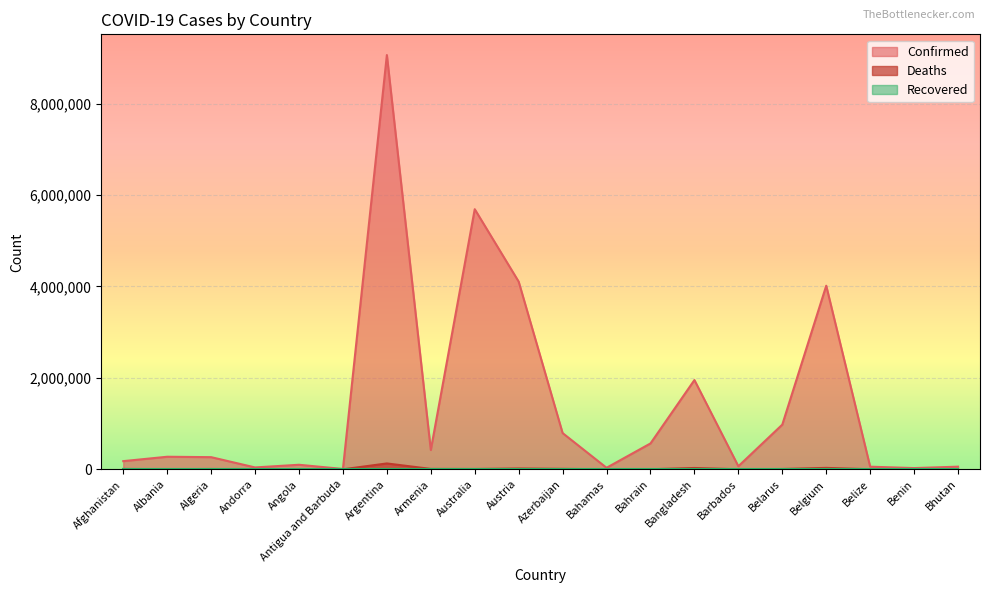

At which category does Deaths reach its first local peak?

Algeria